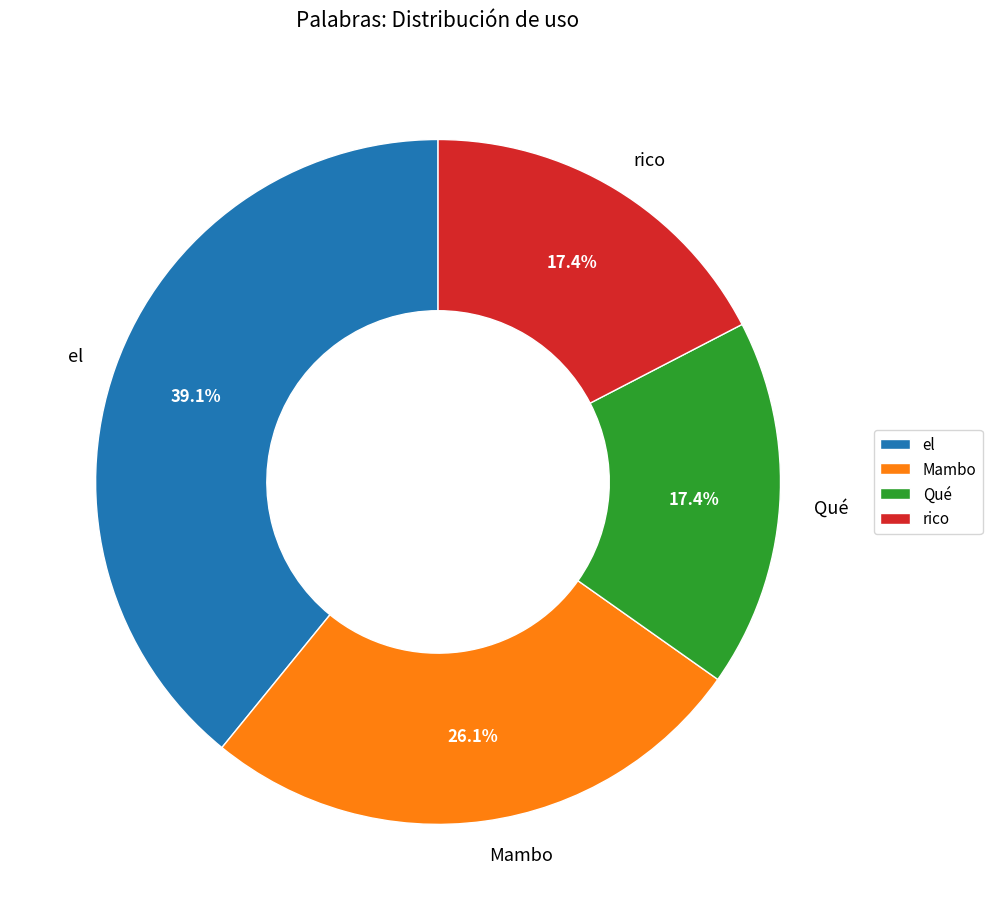

Between Mambo and Qué, which is larger?

Mambo